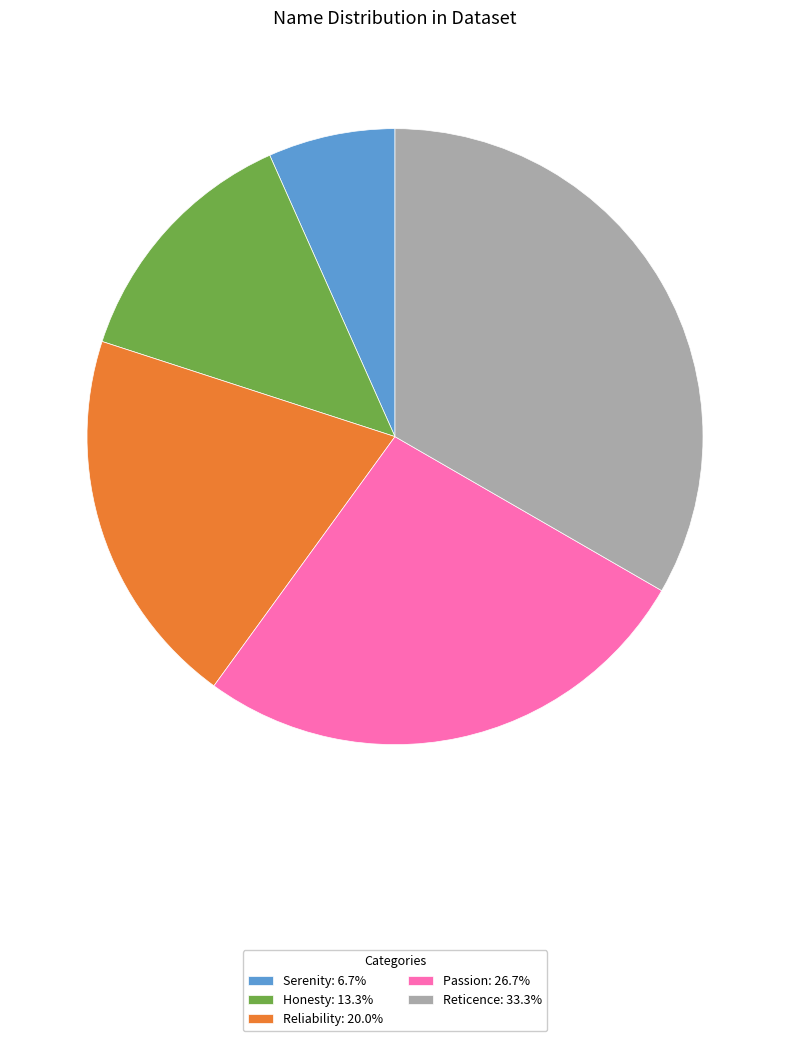

What is the ratio of the value at Passion: 26.7% to the value at Reticence: 33.3%?

0.8